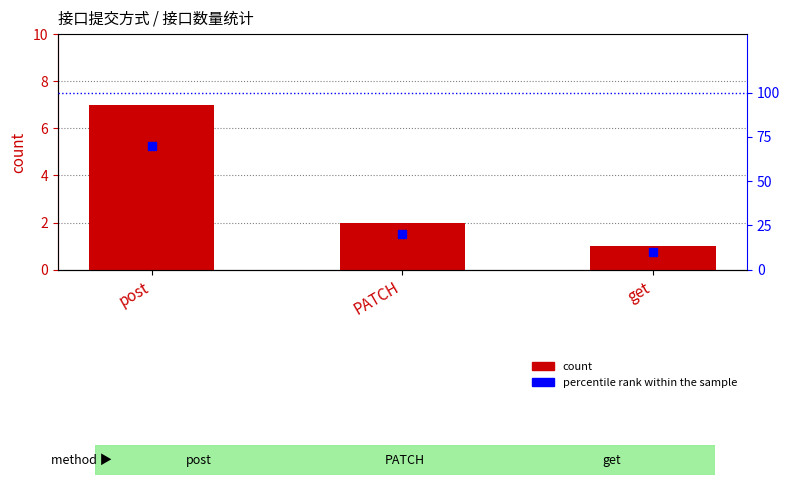

How many series are shown in this chart?

2